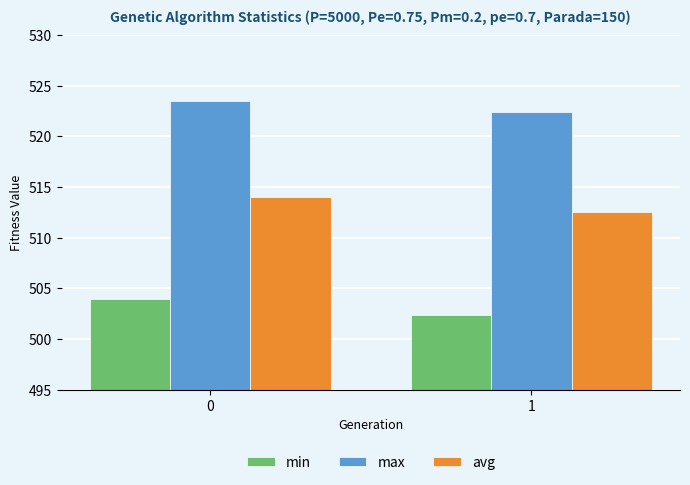

Count the number of data series in this chart.

3